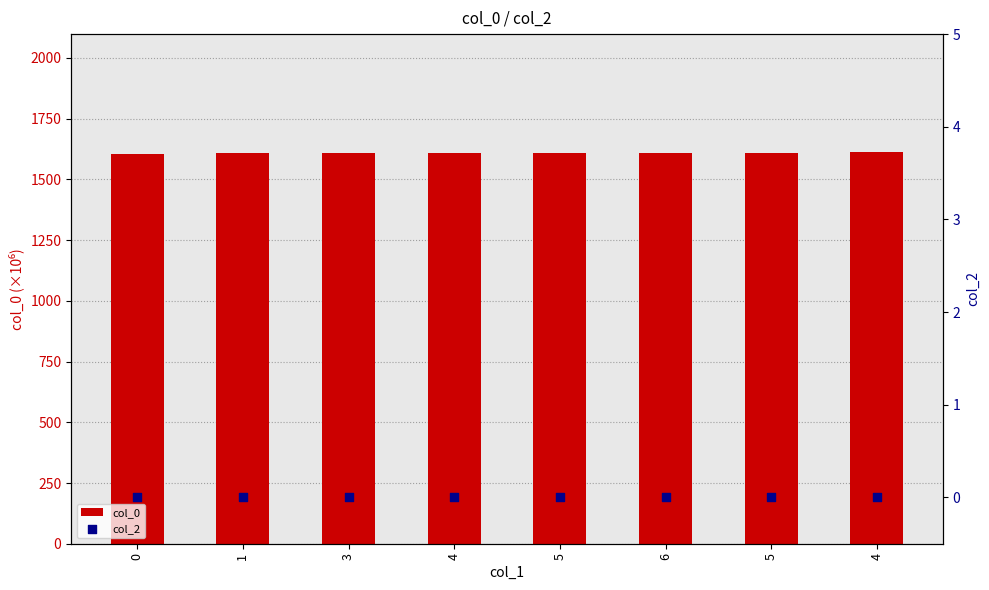

Which series contains the lowest Y value?

col_2